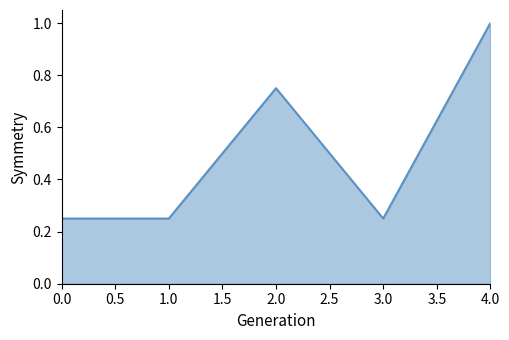

How many lines are shown in the chart?

1